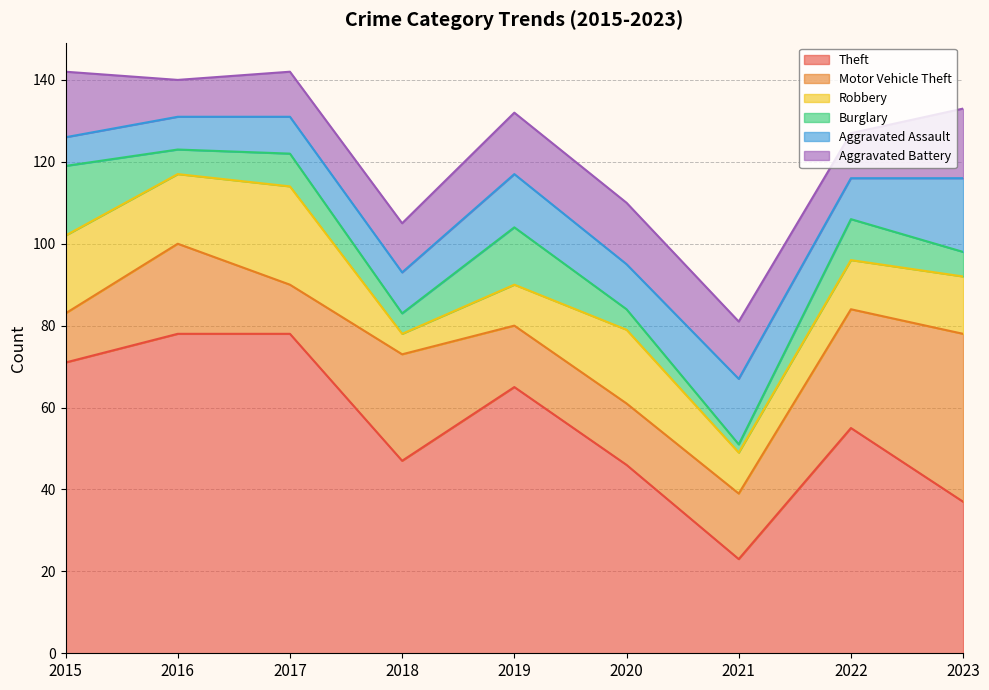

Does the chart display data point markers on the line(s)?

No